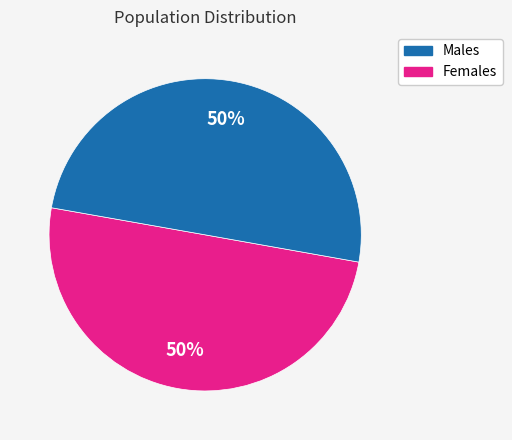

To the nearest percent, what is the average slice percentage?

50%